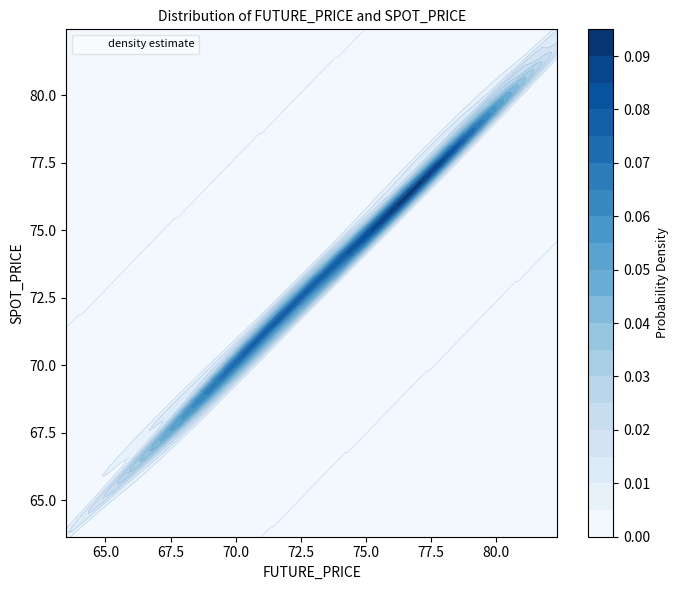

How many data points are above 74?

20